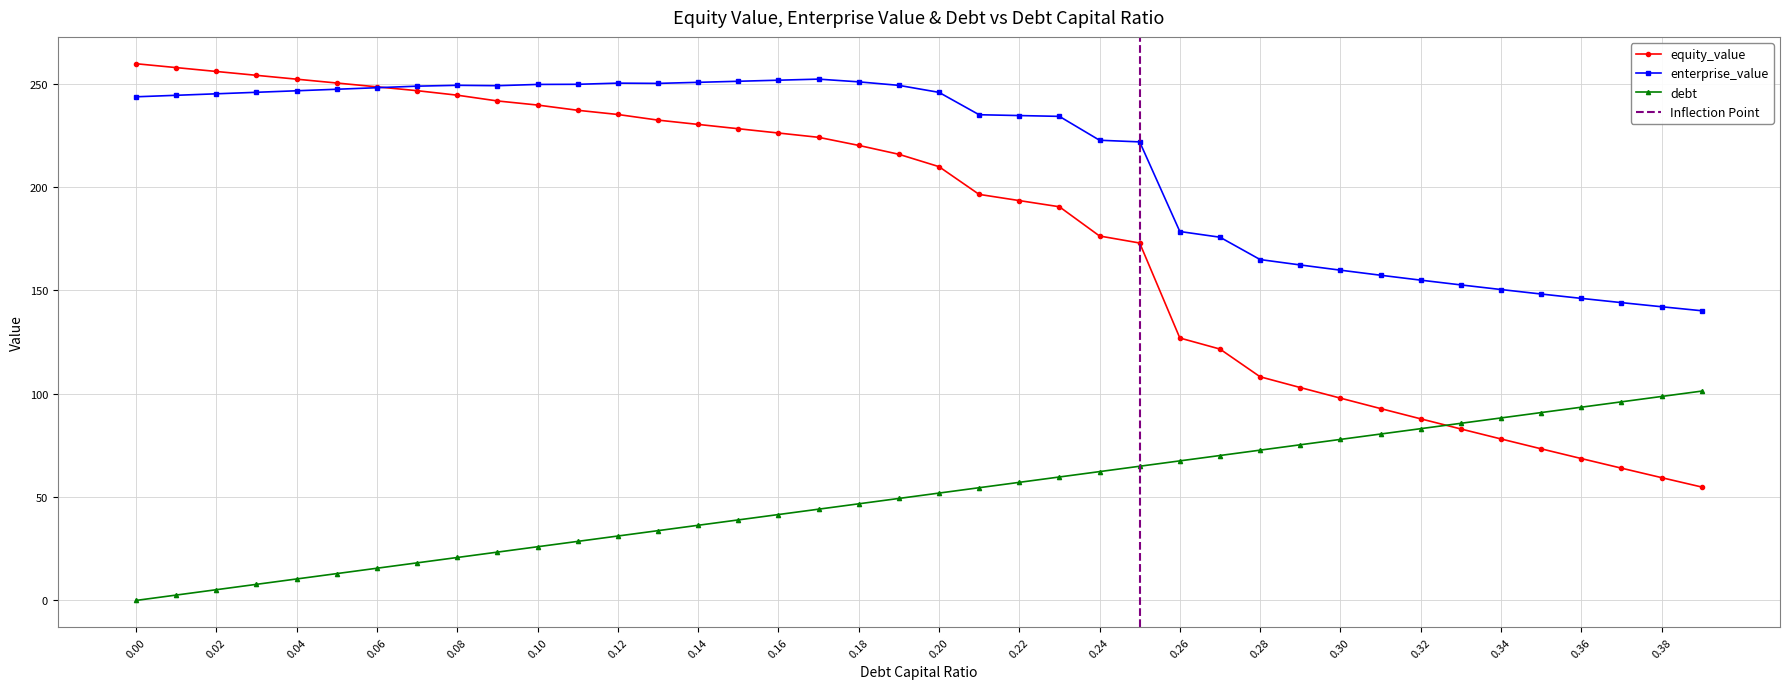

At which label is debt closest to 50?

0.19